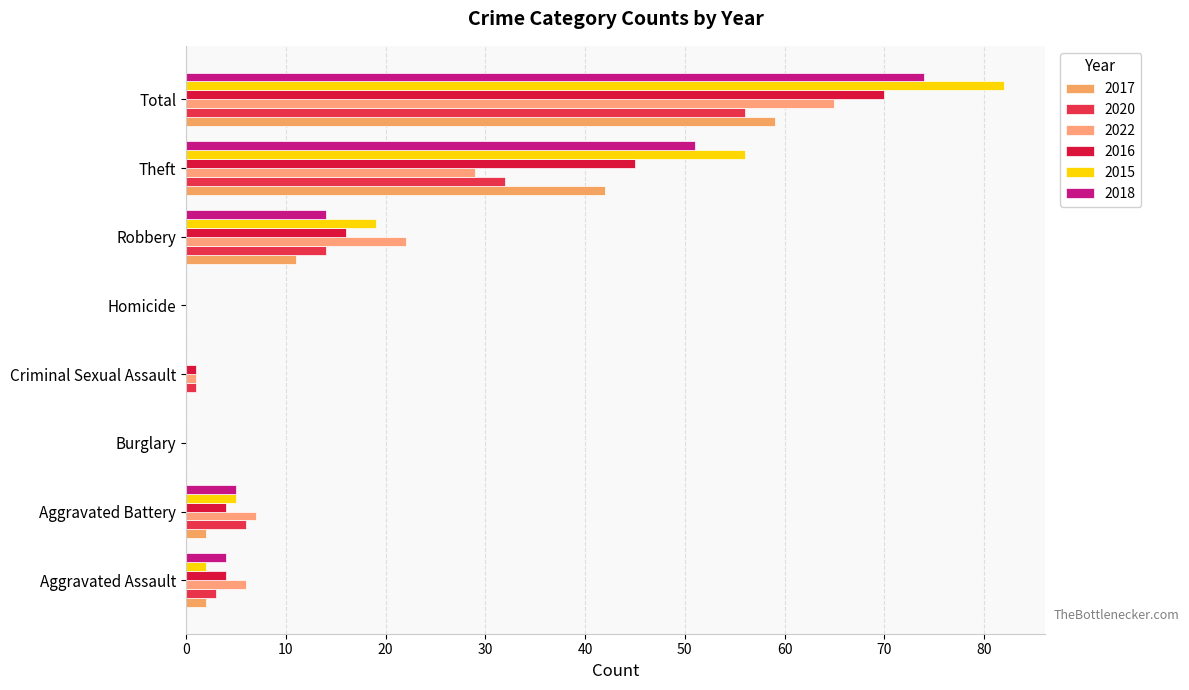

The value of 2015 at Aggravated Assault is 1. True or false?

False